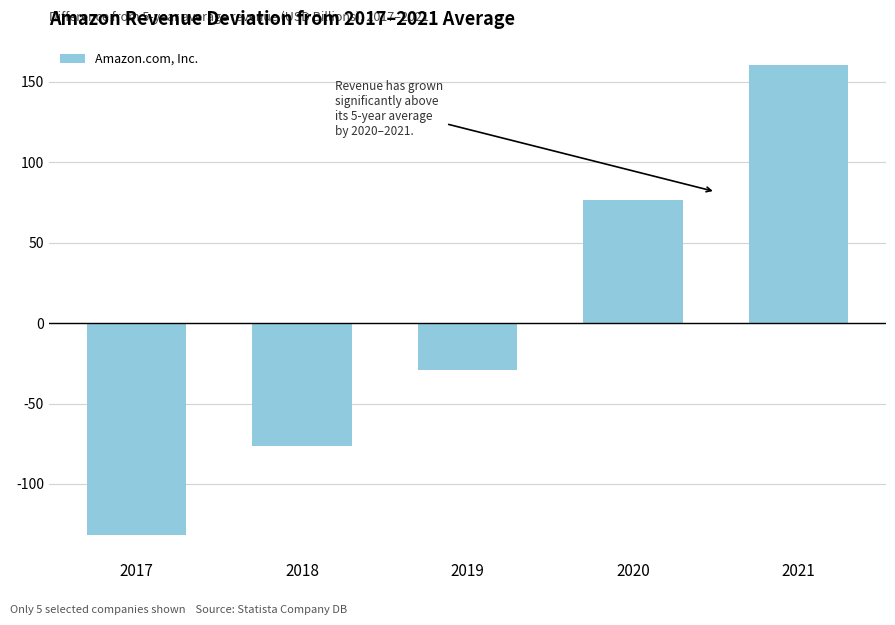

What is the difference between the values at 2018 and 2019?

47.6